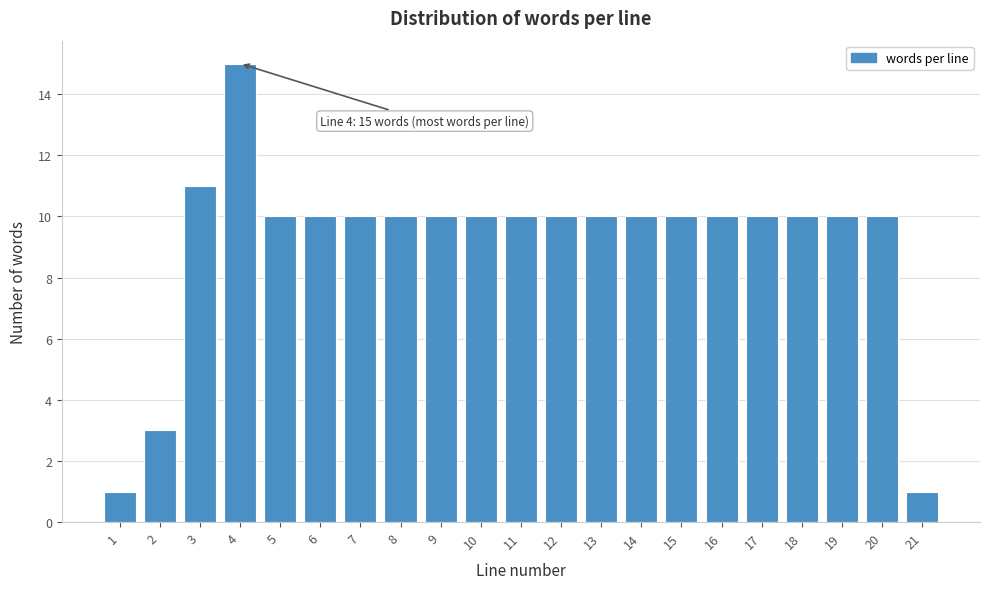

Reading right to left, transcribe all the data shown in this chart.

21=1	20=10	19=10	18=10	17=10	16=10	15=10	14=10	13=10	12=10	11=10	10=10	9=10	8=10	7=10	6=10	5=10	4=15	3=11	2=3	1=1